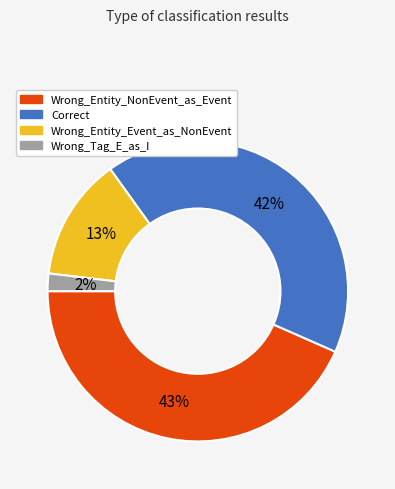

Is the sum of Wrong_Entity_NonEvent_as_Event and Wrong_Entity_Event_as_NonEvent greater than half?

Yes